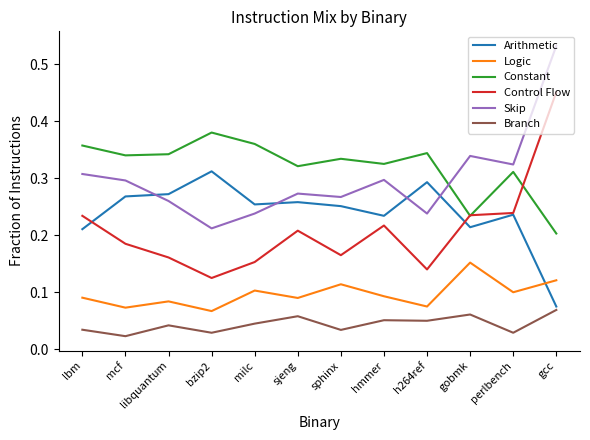

True or false: Control Flow has a value of 0.2 at perlbench.

True